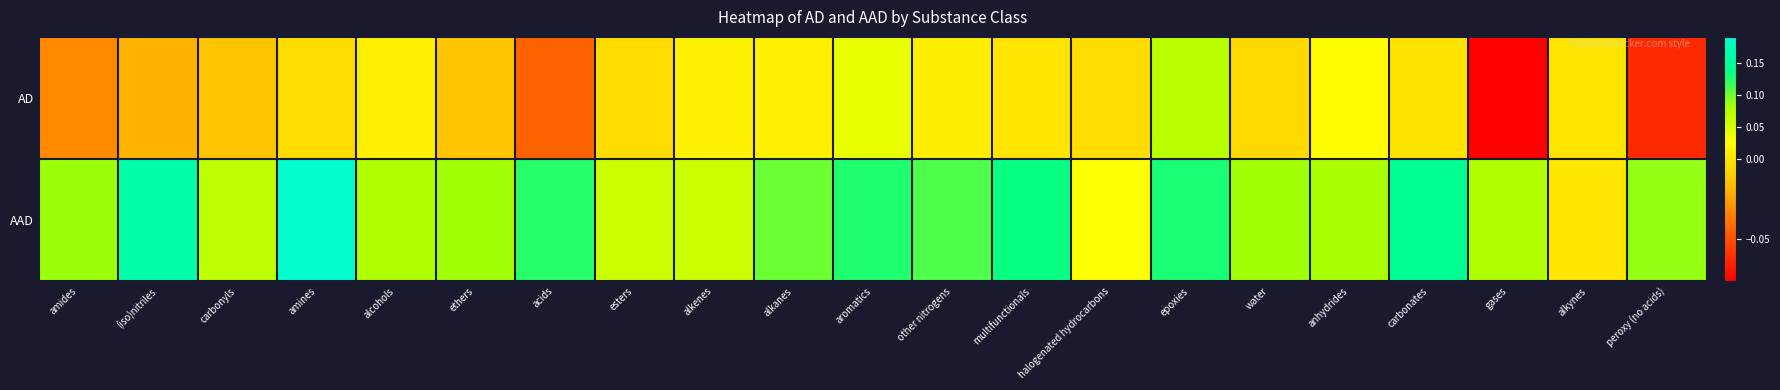

Reading right to left, what are all the values shown in this chart?

AD: peroxy (no acids)=-0.1	alkynes=-0.0	gases=-0.1	carbonates=-0.0	anhydrides=0.0	water=-0.0	epoxies=0.1	halogenated hydrocarbons=-0.0	multifunctionals=-0.0	other nitrogens=0.0	aromatics=0.0	alkanes=0.0	alkenes=0.0	esters=-0.0	acids=-0.0	ethers=-0.0	alcohols=0.0	amines=-0.0	carbonyls=-0.0	(iso)nitriles=-0.0	amides=-0.0
AAD: peroxy (no acids)=0.1	alkynes=0.0	gases=0.1	carbonates=0.1	anhydrides=0.1	water=0.1	epoxies=0.1	halogenated hydrocarbons=0.0	multifunctionals=0.1	other nitrogens=0.1	aromatics=0.1	alkanes=0.1	alkenes=0.1	esters=0.1	acids=0.1	ethers=0.1	alcohols=0.1	amines=0.2	carbonyls=0.1	(iso)nitriles=0.2	amides=0.1